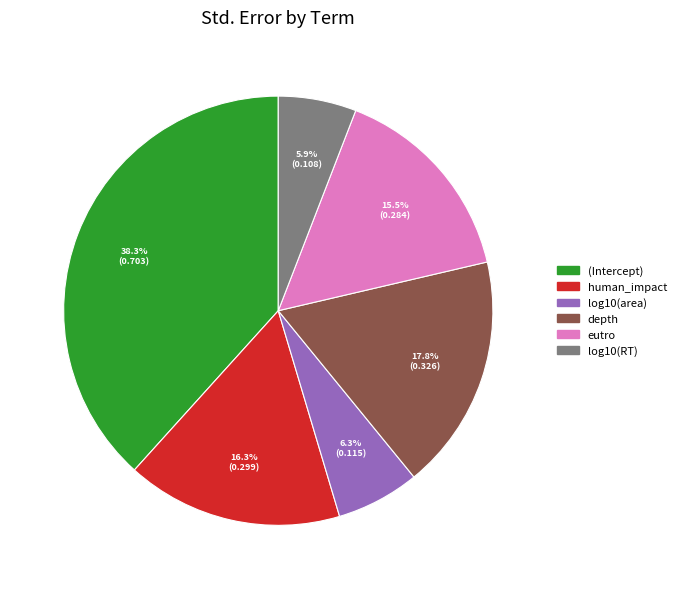

How many segments does this pie chart have?

6